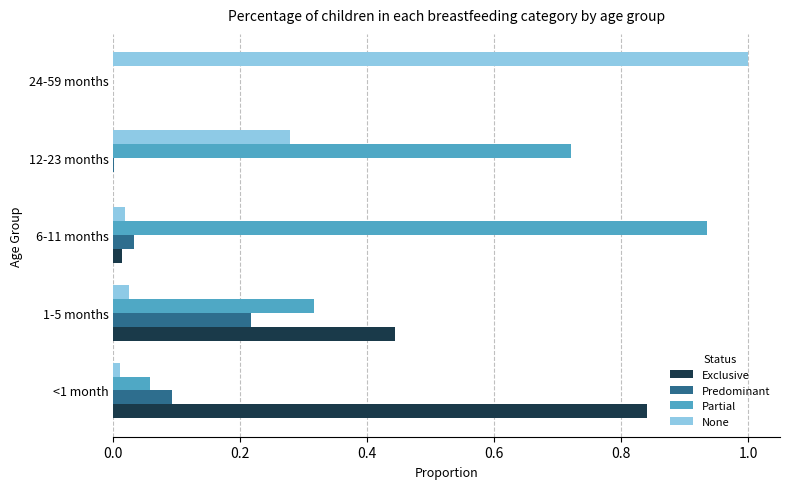

Which series has the largest total across all categories?

Partial